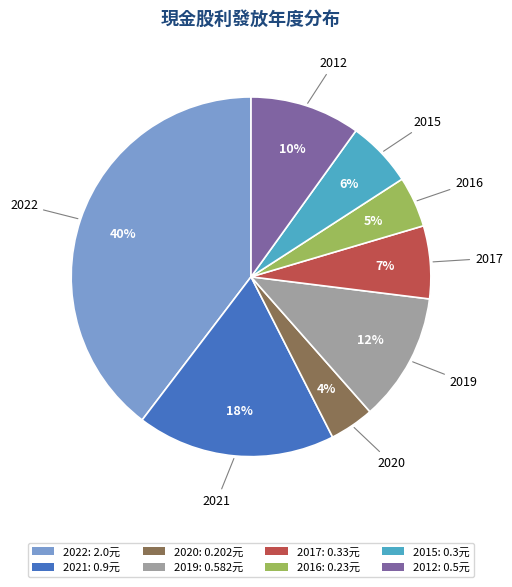

How many slices are in this pie chart?

8